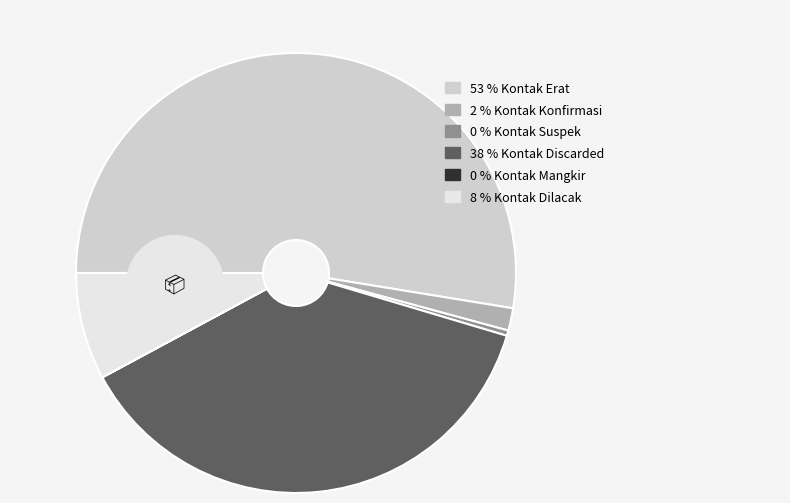

What is the ratio of the value at Kontak Suspek to the value at Kontak Konfirmasi?

0.2